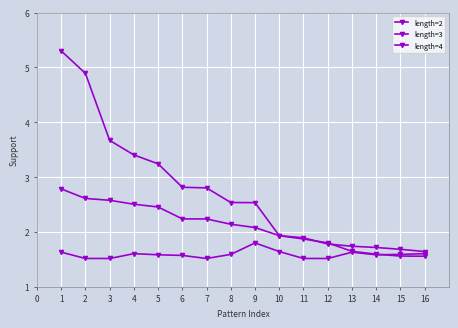

What is the value of the length=3 point at the 3rd from the left?

2.6